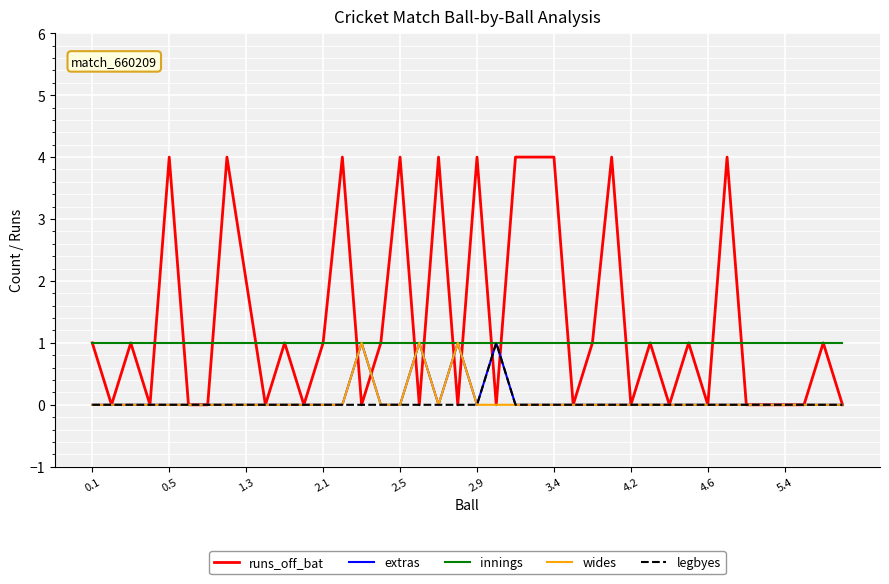

Which series has the largest total across all categories?

runs_off_bat